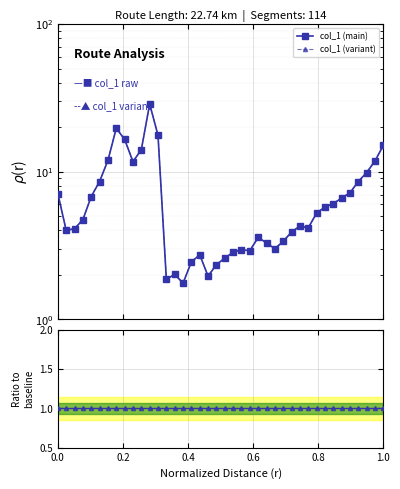

True or false: col_1 (main) and col_1 (variant) intersect in this chart.

False